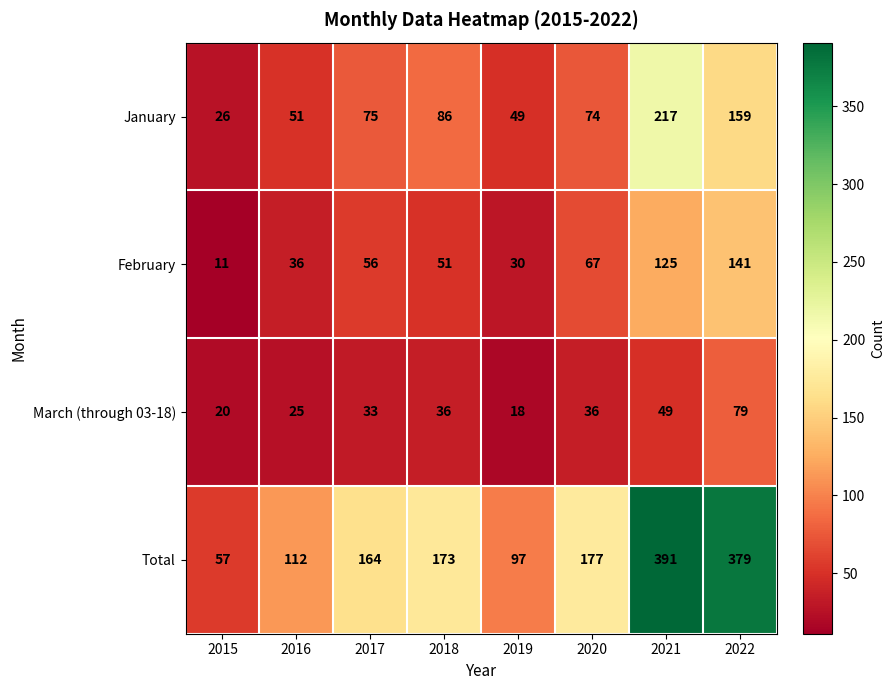

The value of February at 2020 is 46. True or false?

False